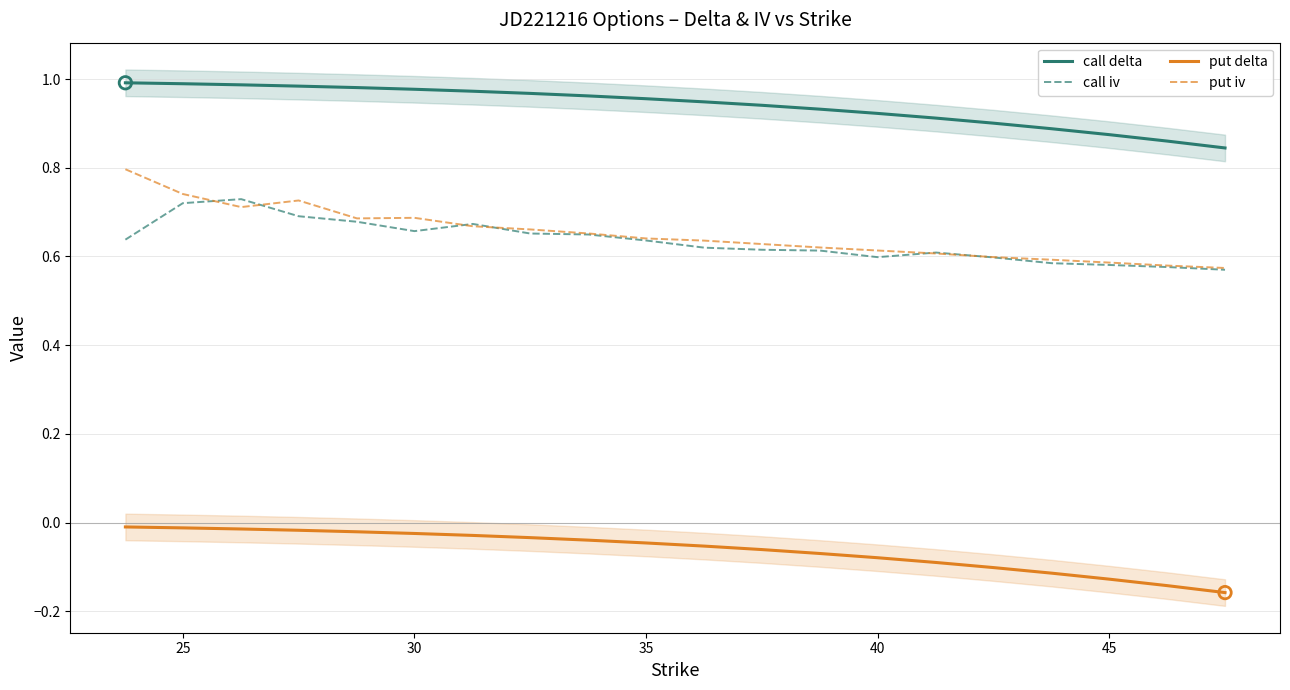

Which series has the largest Y range (max minus min)?

put iv